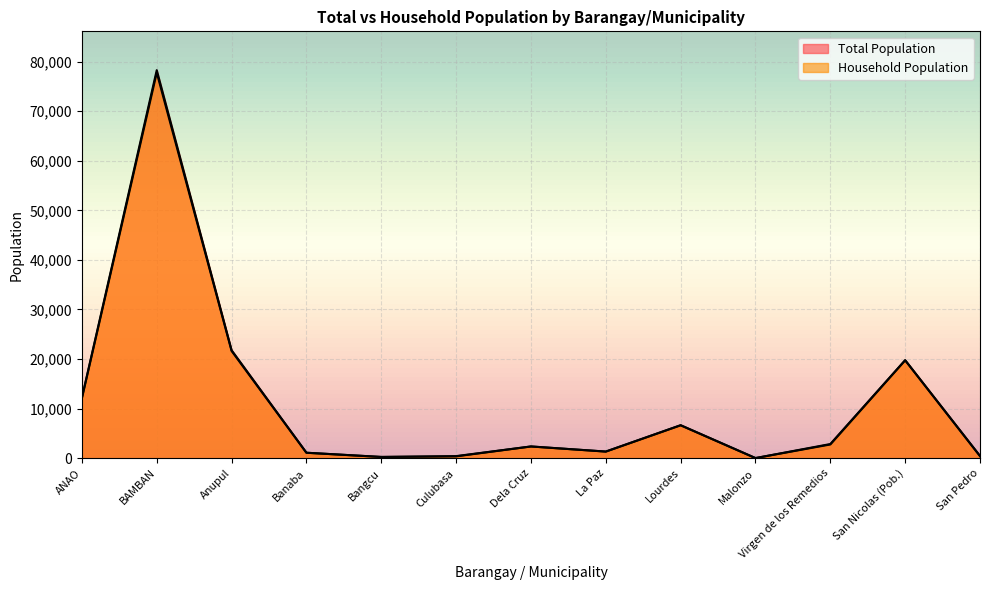

Where does the Household Population series first go above 2381?

ANAO